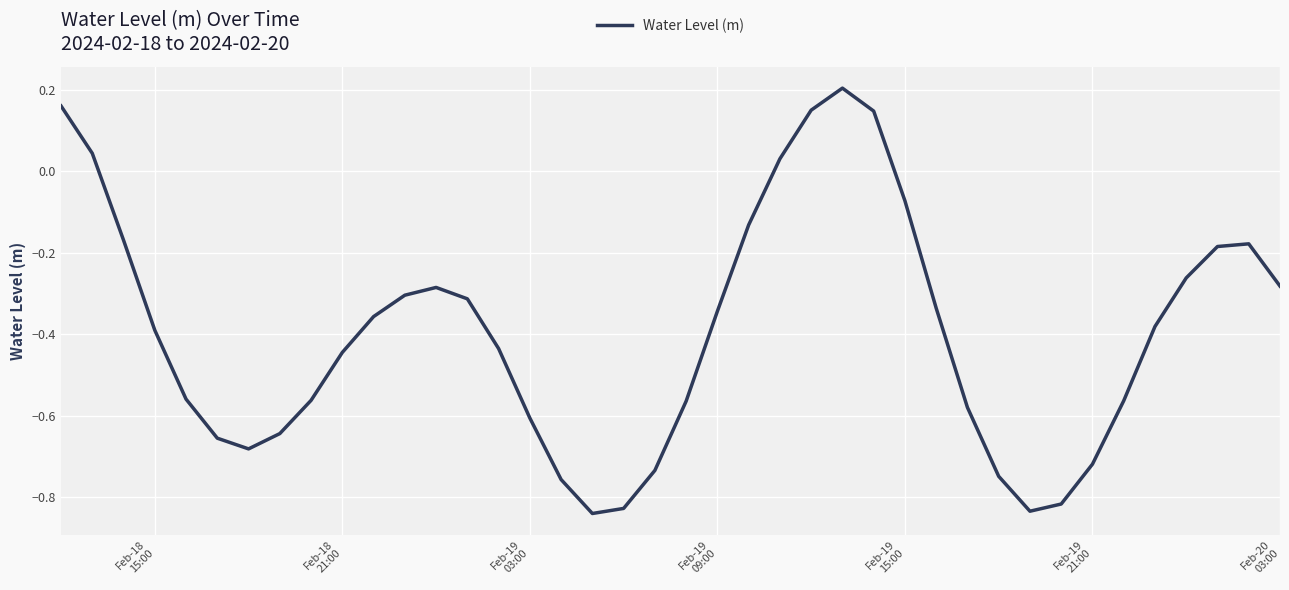

What is the difference between the maximum and minimum values?

1.0